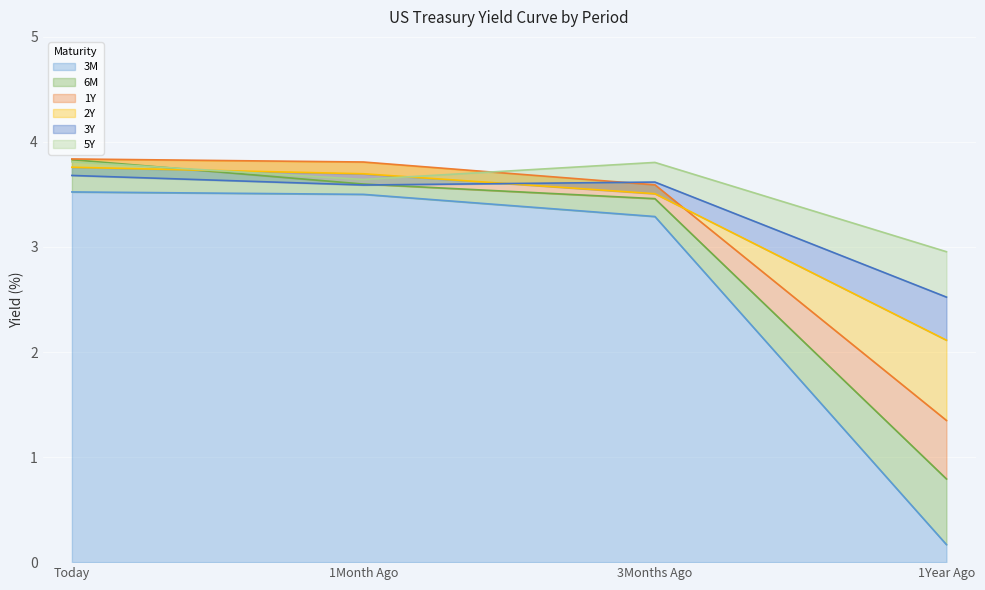

Reading left to right, list all the values displayed in this chart.

3M: Today=3.5	1Month Ago=3.5	3Months Ago=3.3	1Year Ago=0.2
6M: Today=3.8	1Month Ago=3.6	3Months Ago=3.5	1Year Ago=0.8
1Y: Today=3.8	1Month Ago=3.8	3Months Ago=3.6	1Year Ago=1.3
2Y: Today=3.8	1Month Ago=3.7	3Months Ago=3.5	1Year Ago=2.1
3Y: Today=3.7	1Month Ago=3.6	3Months Ago=3.6	1Year Ago=2.5
5Y: Today=3.8	1Month Ago=3.6	3Months Ago=3.8	1Year Ago=3.0